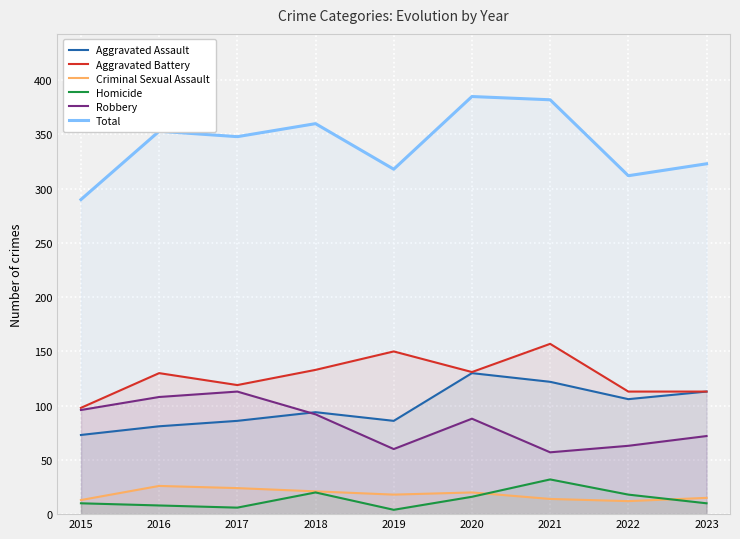

Reading left to right, transcribe all the data shown in this chart.

Aggravated Assault: 73	81	86	94	86	130	122	106	113
Aggravated Battery: 98	130	119	133	150	131	157	113	113
Criminal Sexual Assault: 13	26	24	21	18	20	14	12	15
Homicide: 10	8	6	20	4	16	32	18	10
Robbery: 96	108	113	92	60	88	57	63	72
Total: 290	353	348	360	318	385	382	312	323